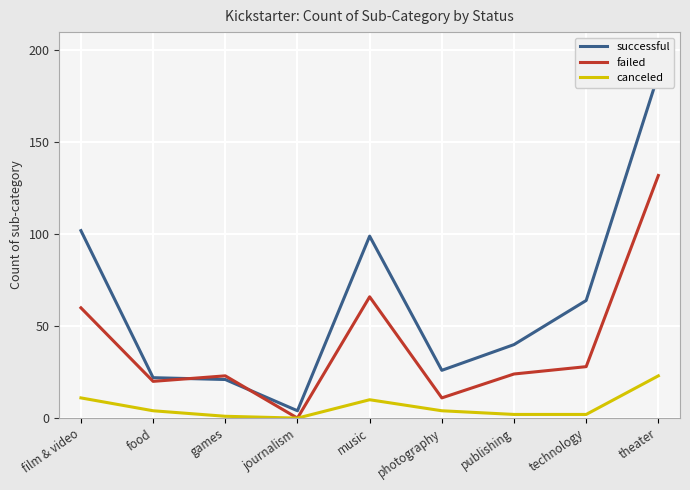

What is the sum of all successful values?

565